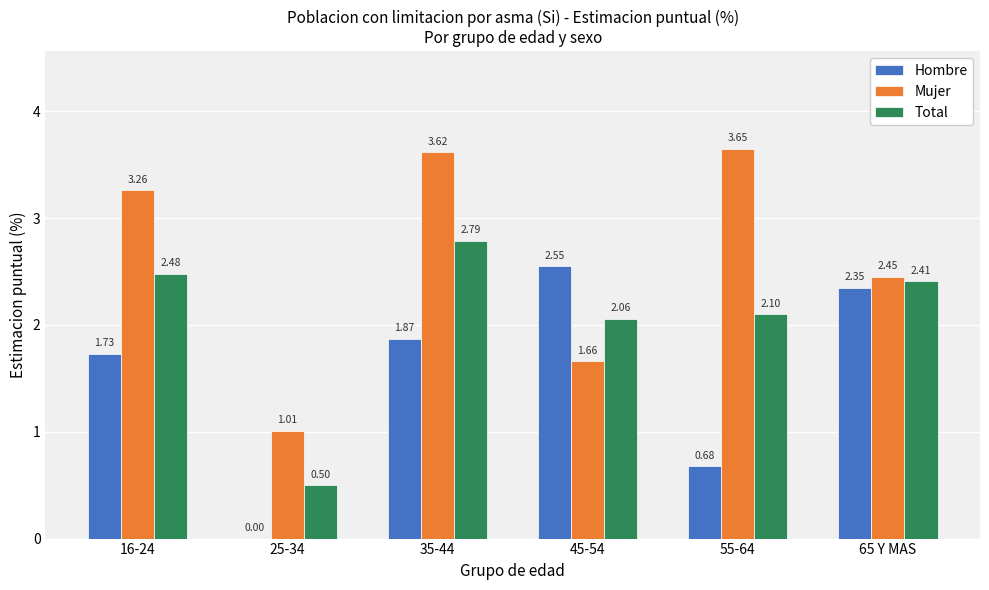

The value of Total at 65 Y MAS is 2.4. True or false?

True